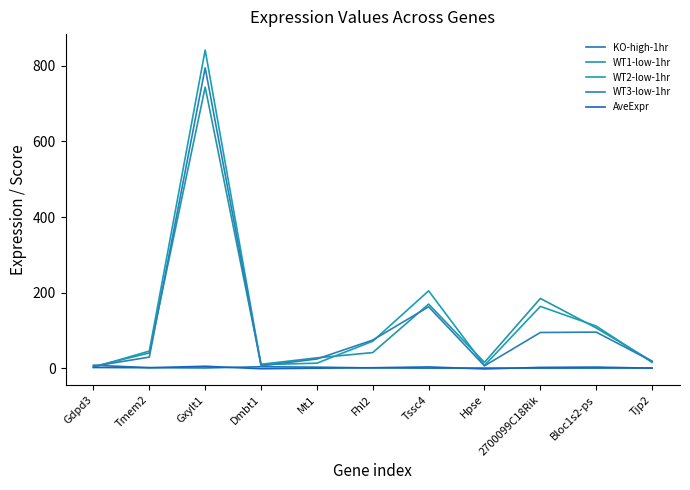

What is the approximate value of KO-high-1hr at Gdpd3?

8.7